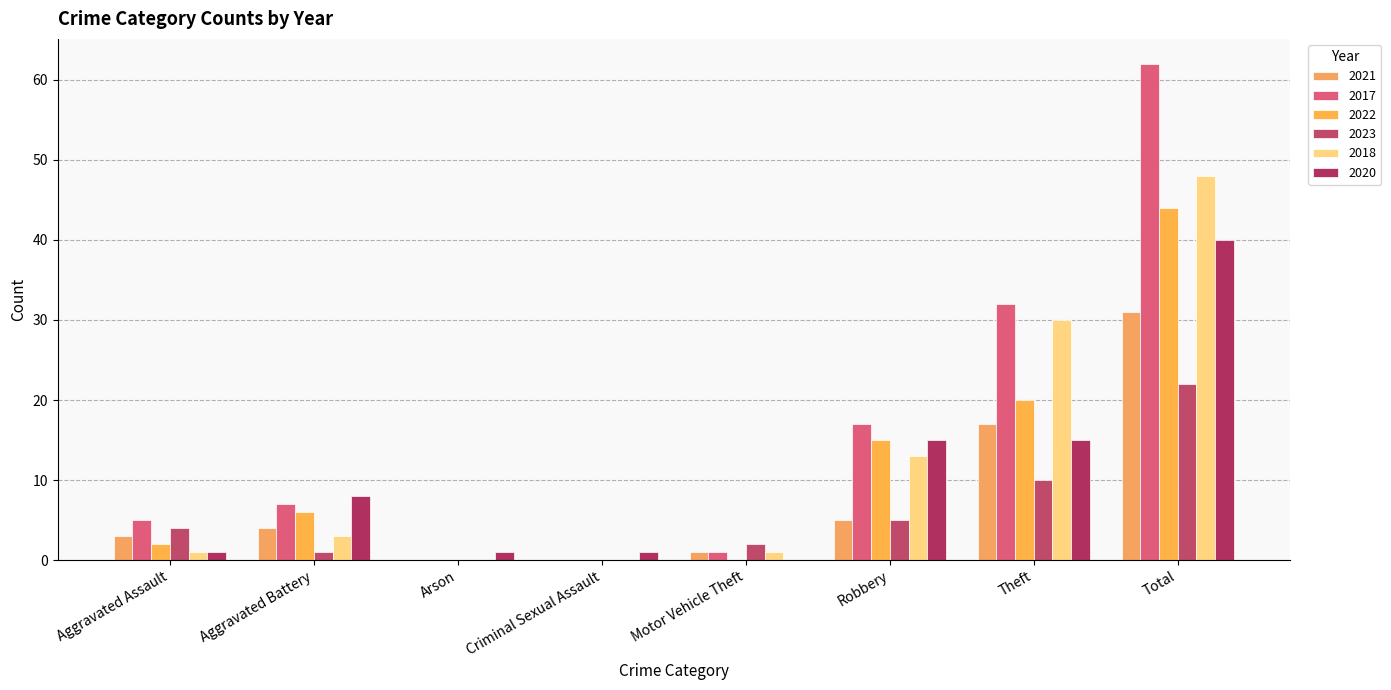

The 2018 series shows 54 at Theft. True or false?

False